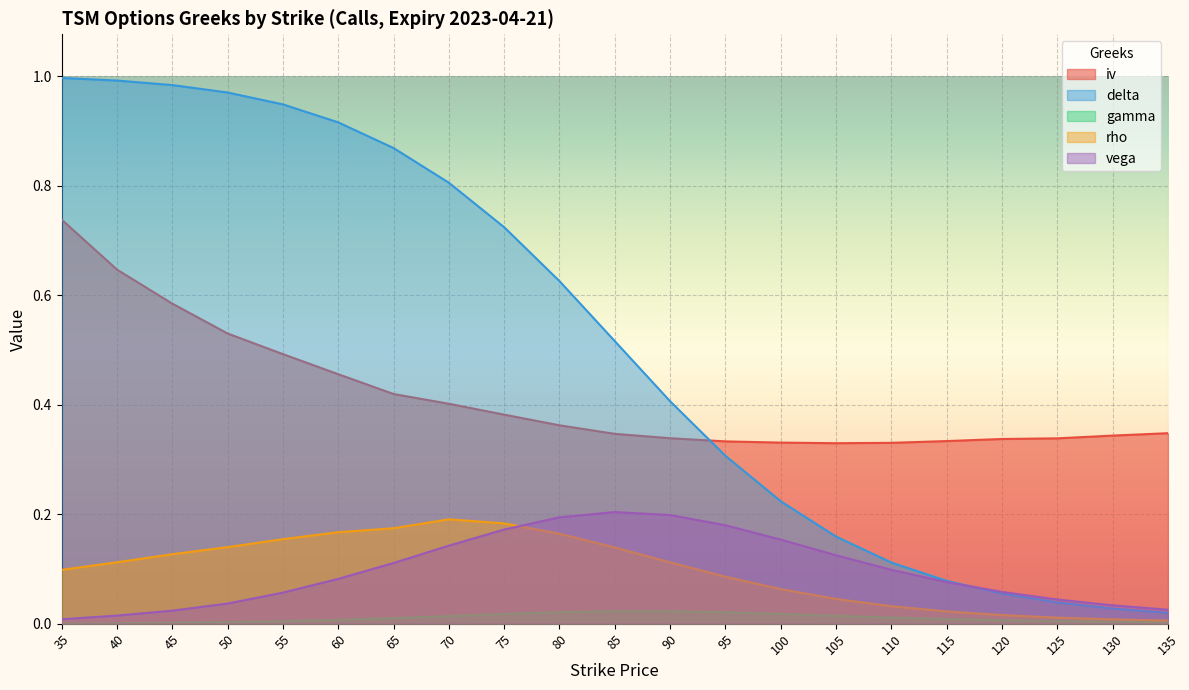

The vega series shows 0.0 at 45. True or false?

False